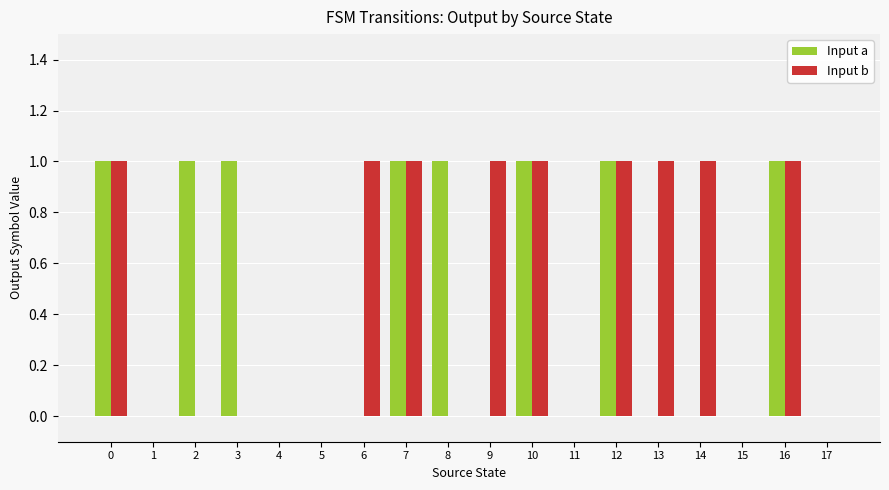

What is the sum of all Input a values?

8